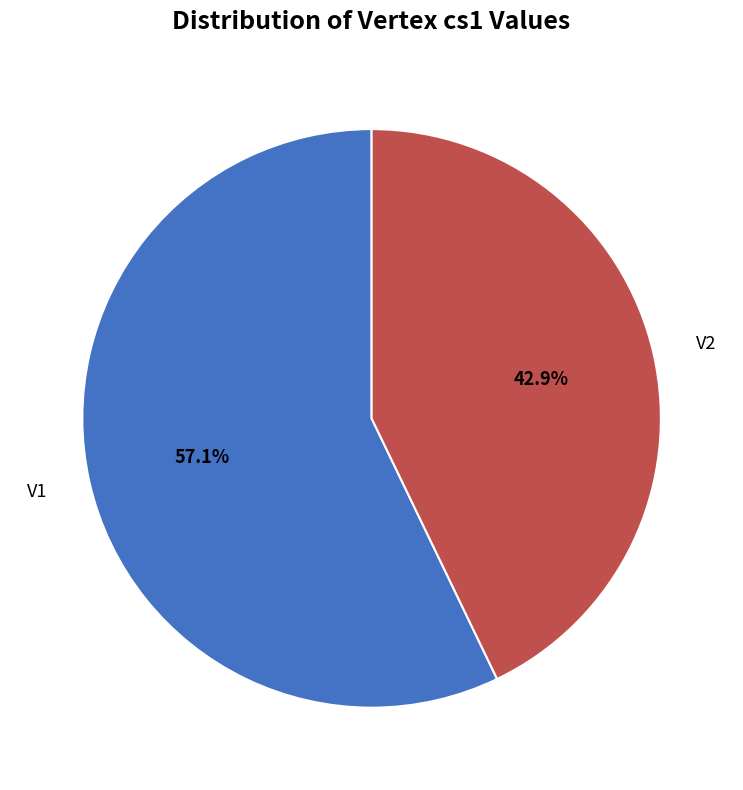

Count the number of slices in the pie.

2